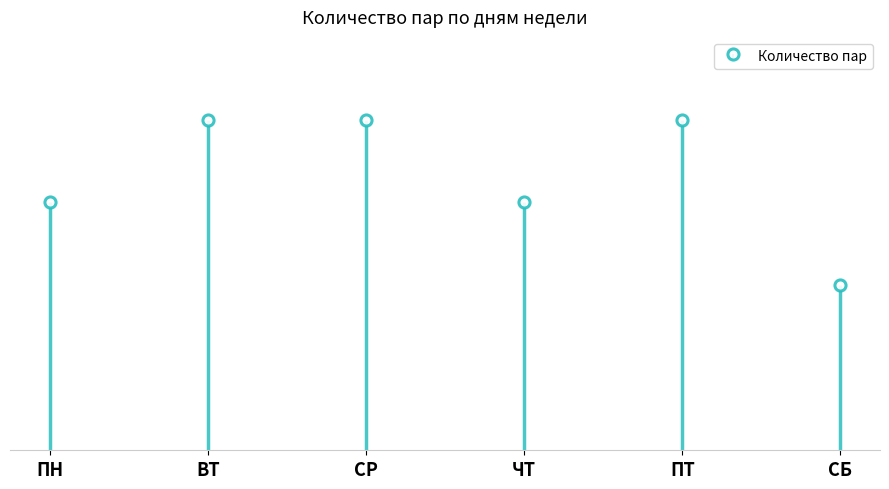

What is the value of the 4th bar from the left?

3